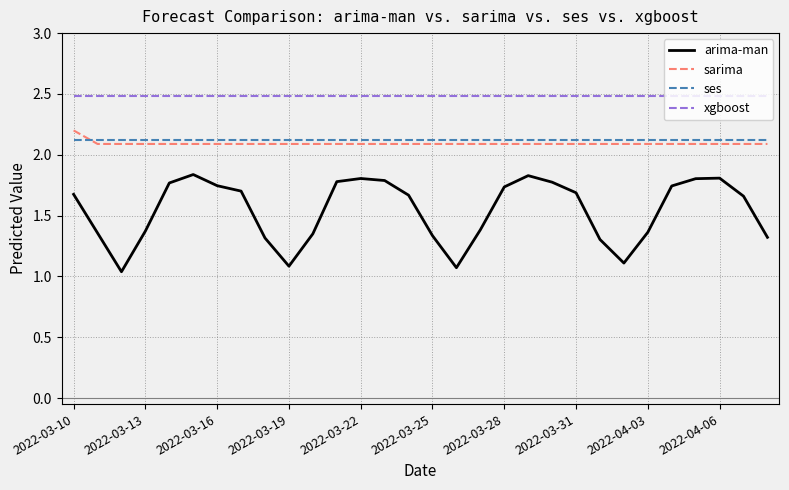

What is the highest value of the ses series?

2.1